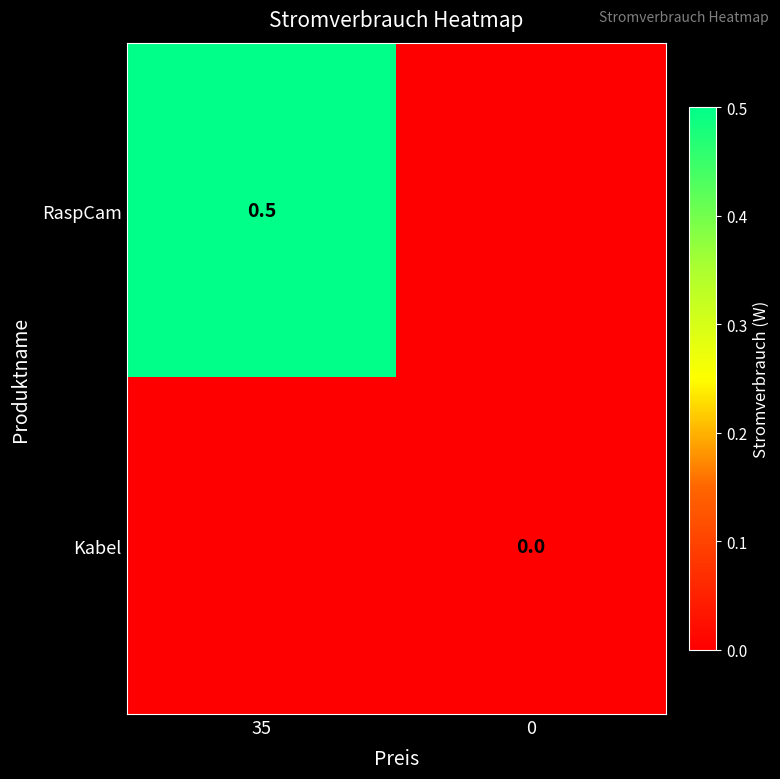

The value of RaspCam at 0 is 0.0. True or false?

True